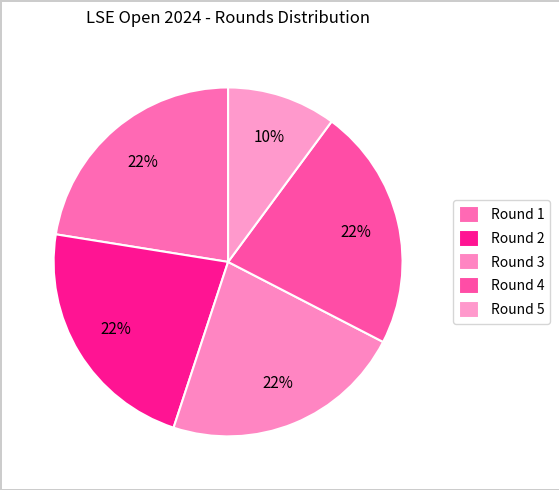

How many segments does this pie chart have?

5